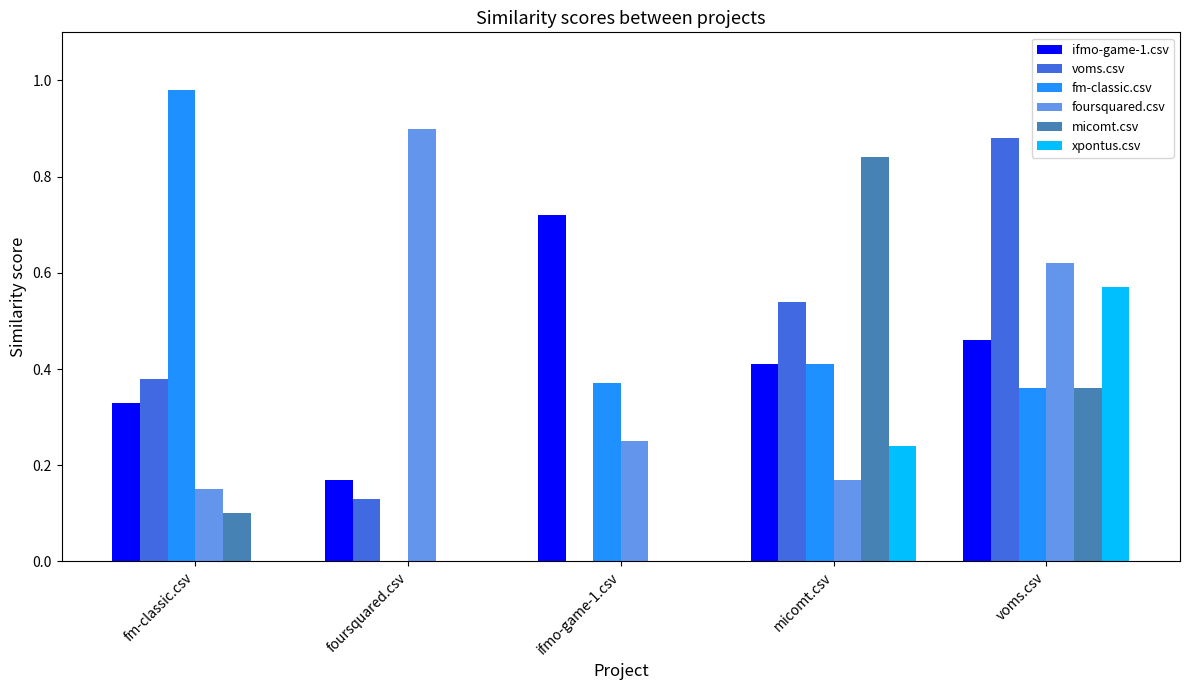

What is the sum of all micomt.csv values?

1.3